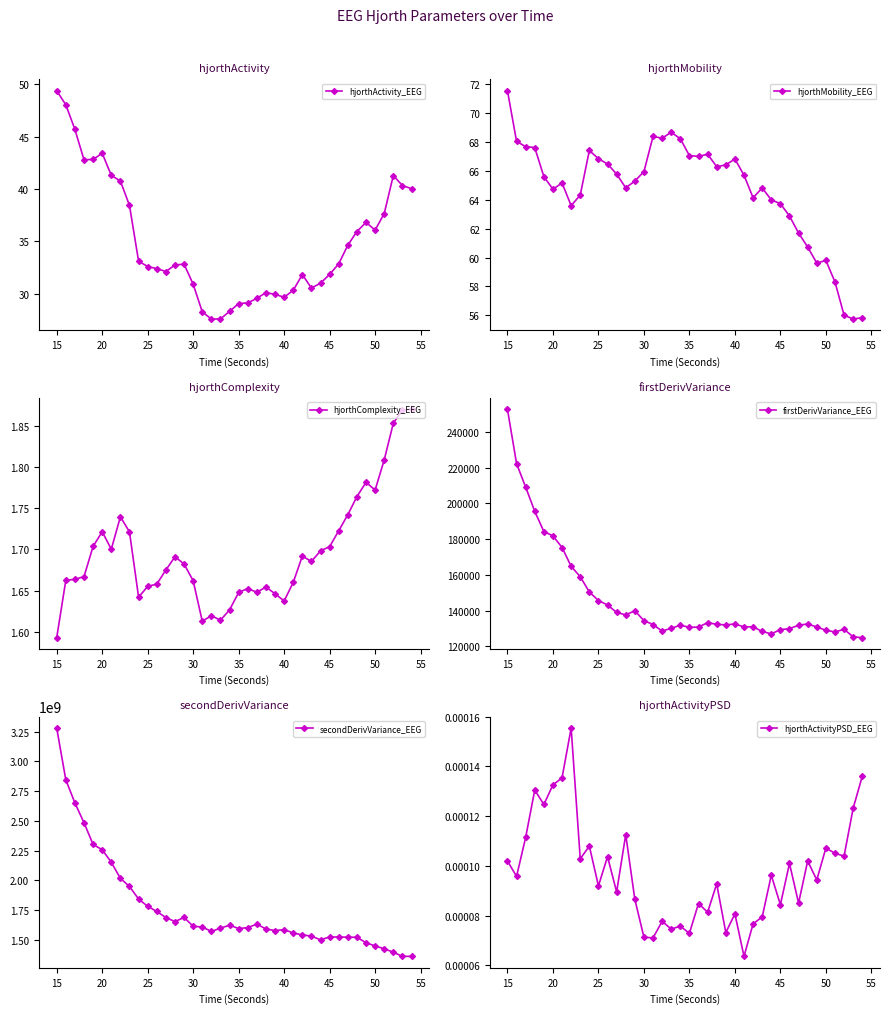

What is the maximum value for hjorthActivity_EEG?

49.4